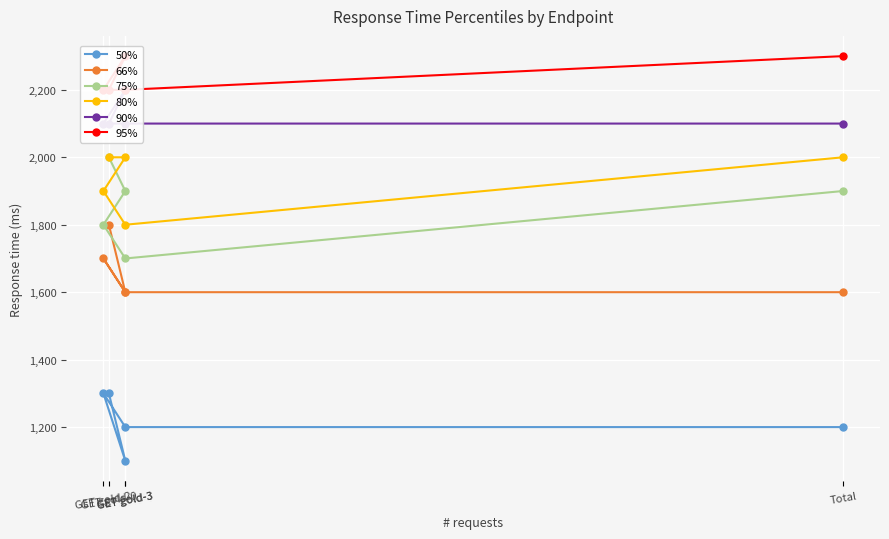

True or false: 80% and 75% cross at least once.

False